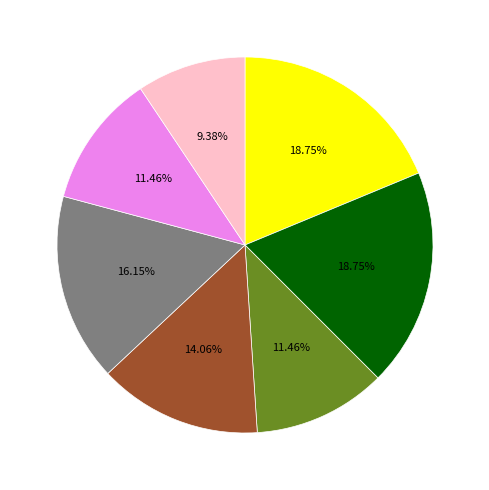

Is there any slice that represents more than half of the pie?

No